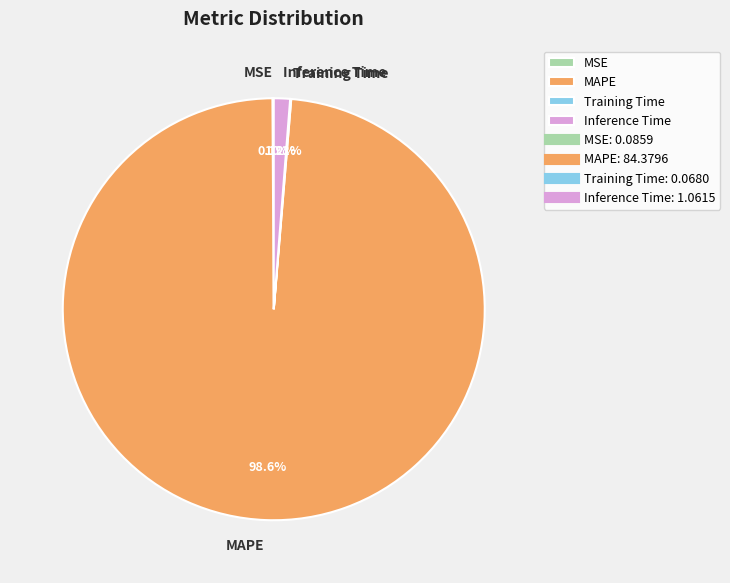

What is the majority slice?

MAPE